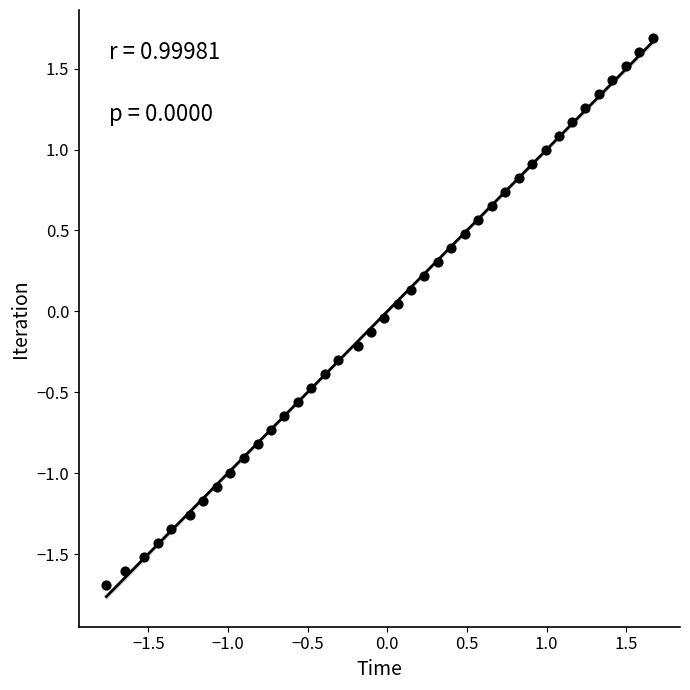

What is the range of Y values (max minus min)?

3.4